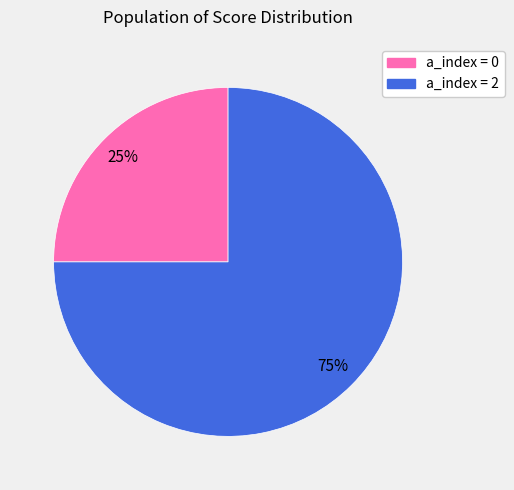

To the nearest percent, what is the difference between the largest and smallest slice percentages?

50%